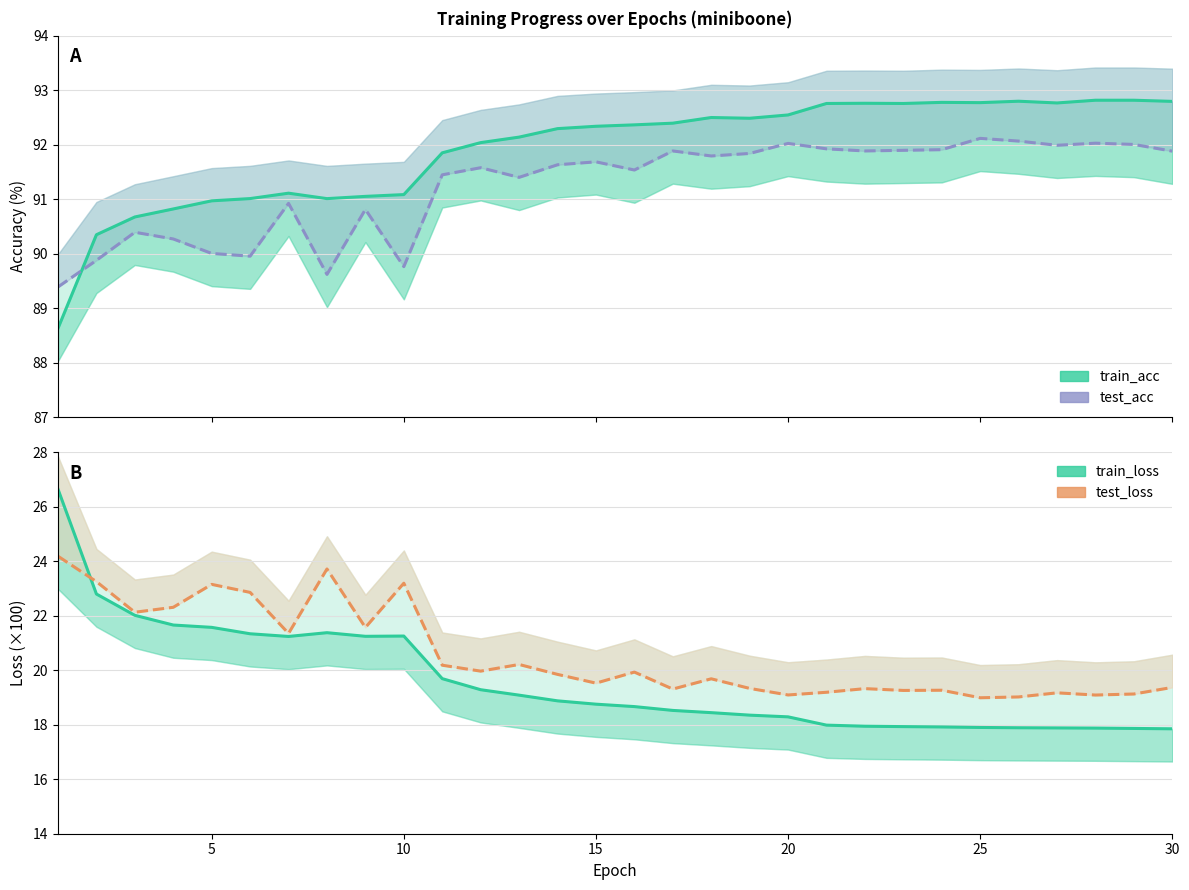

What is the lowest value of the test_acc series?

89.4